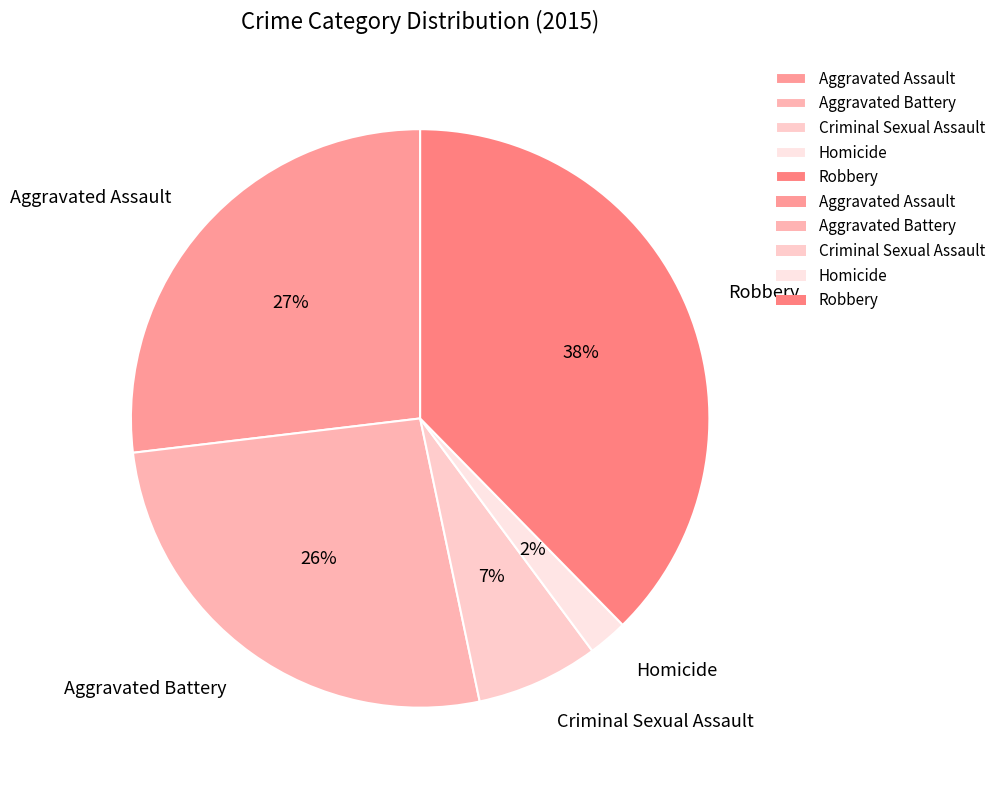

Is it true that Aggravated Assault is 27% of the pie?

True